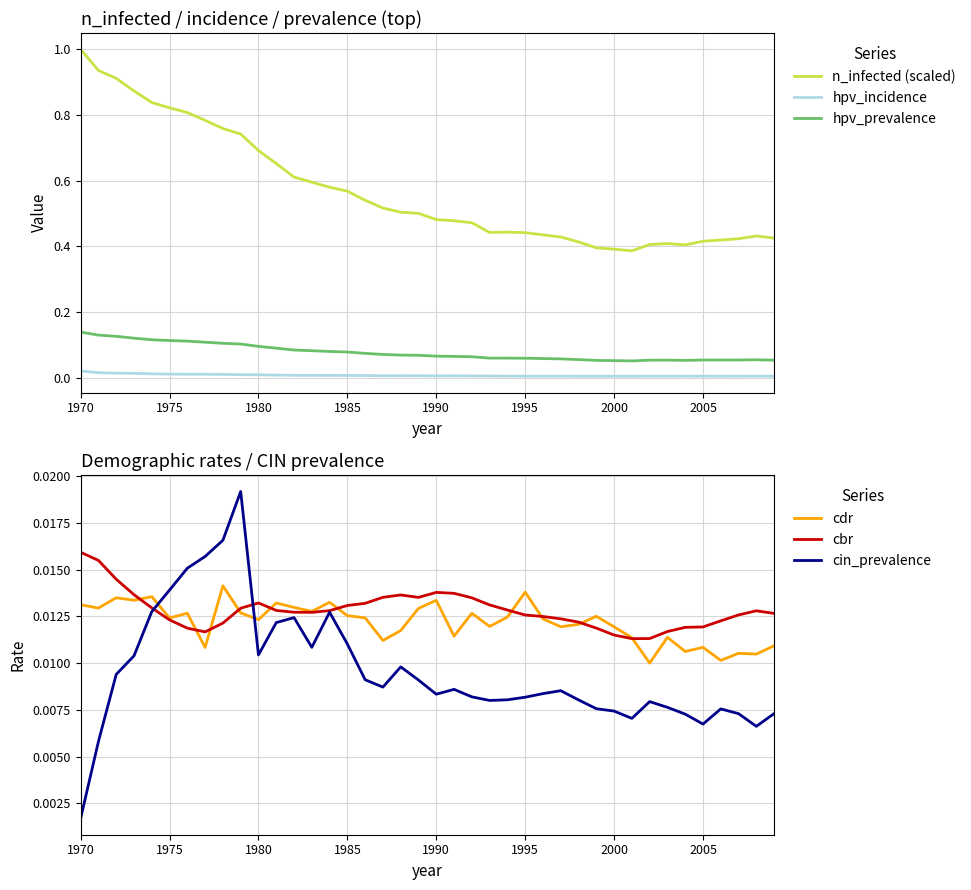

True or false: n_infected (scaled) has more than 2 points higher than both neighbors.

True